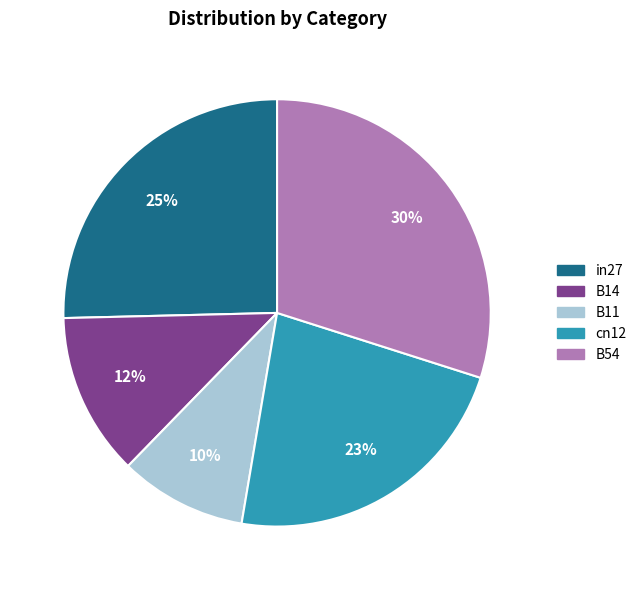

Is there any slice that represents more than half of the pie?

No